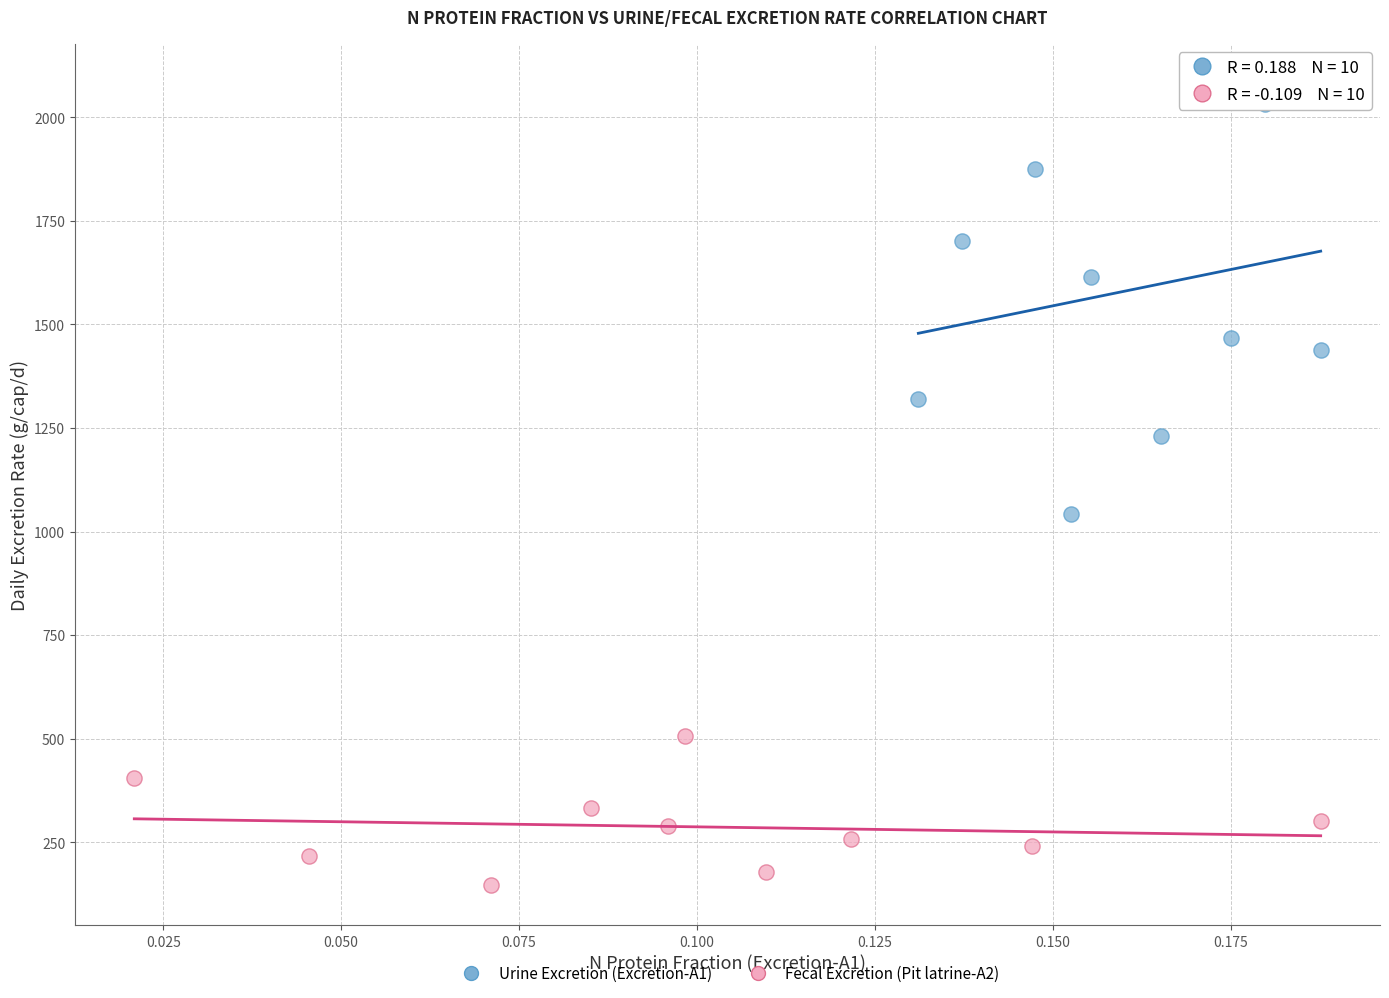

Which series contains the lowest Y value?

Fecal Excretion (Pit latrine-A2)